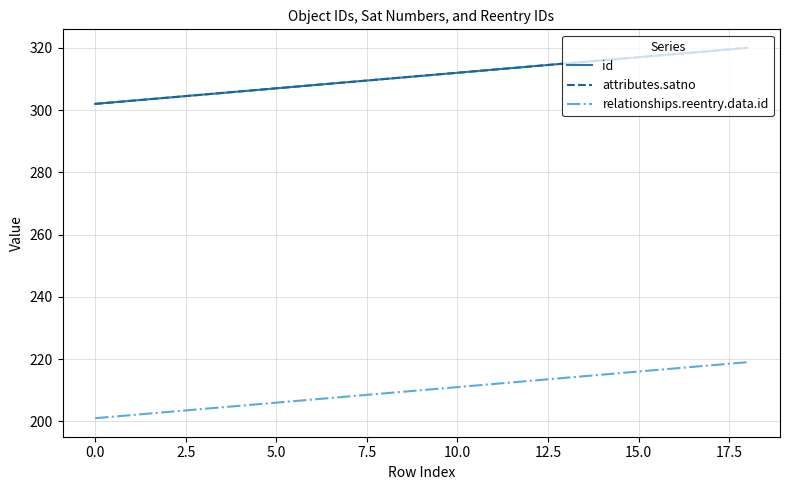

At which category is the sum across all series the highest?

18